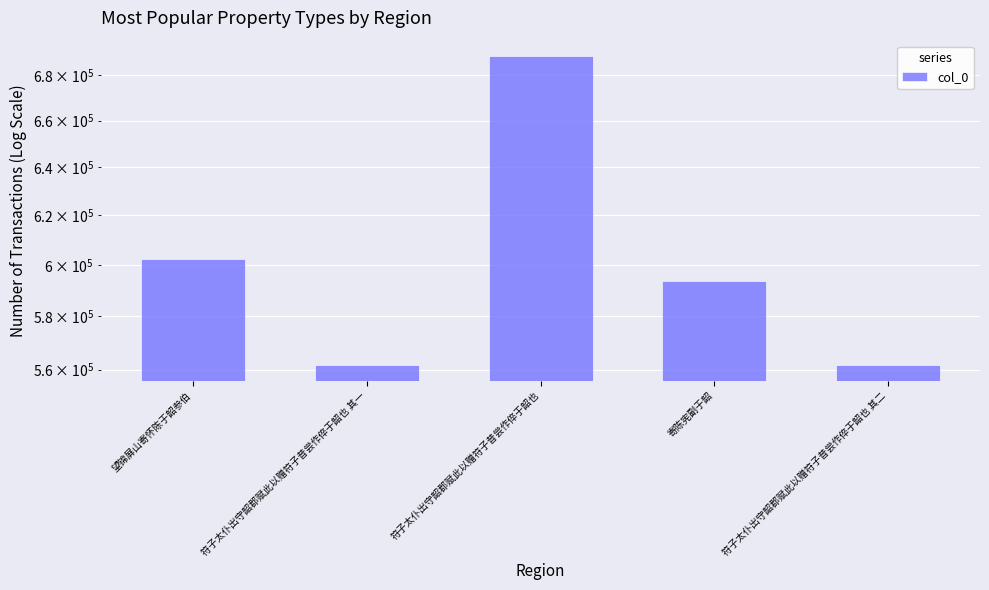

What value does the data have at 符子太仆出守韶郡赋此以赠符子昔尝作倅于韶也 其一, to the nearest 100?

561600